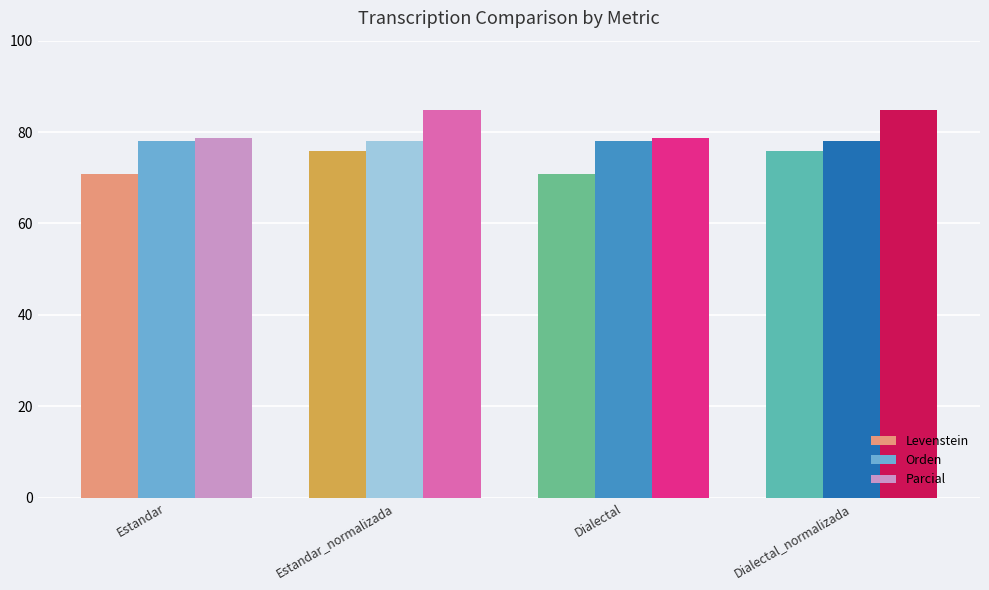

Is the value of Levenstein at Estandar_normalizada greater than the value of Orden at Estandar?

No